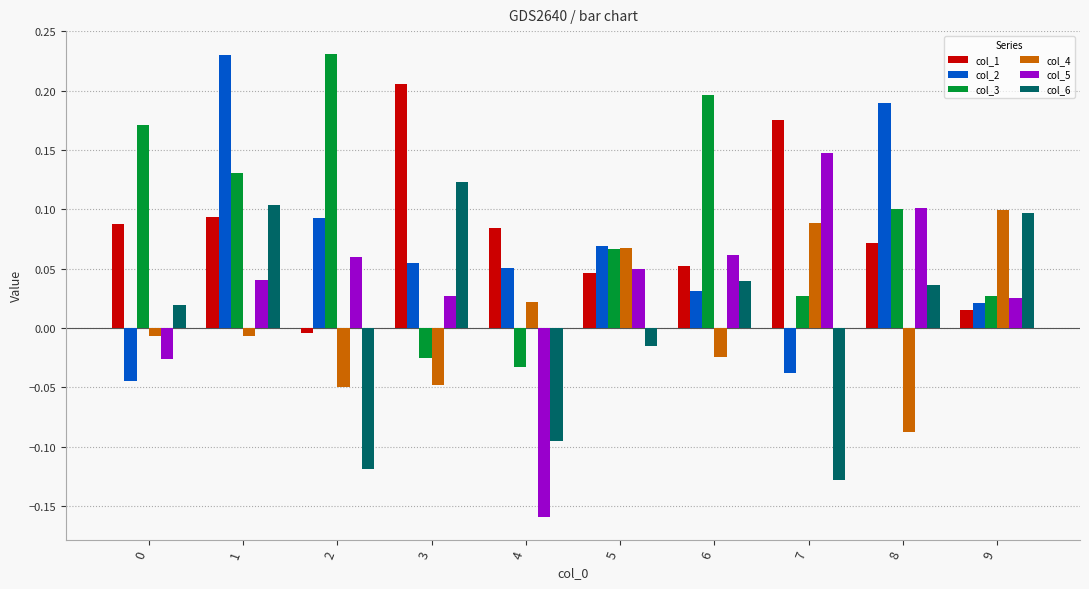

Is it true that col_1 equals 0.2 at 3?

True